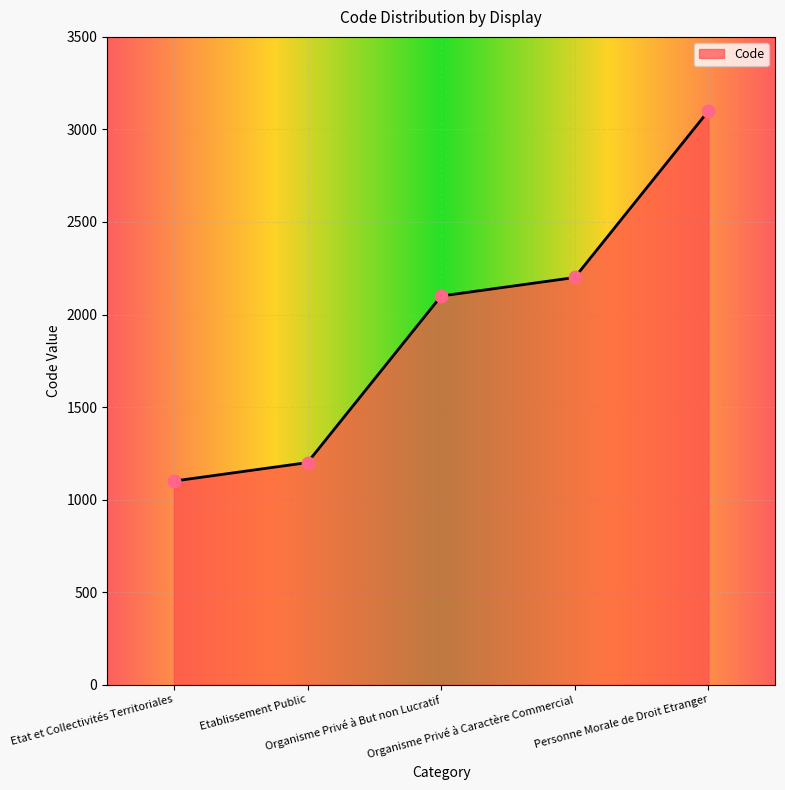

What is the change in value from Etat et Collectivités Territoriales to Personne Morale de Droit Etranger?

+2000